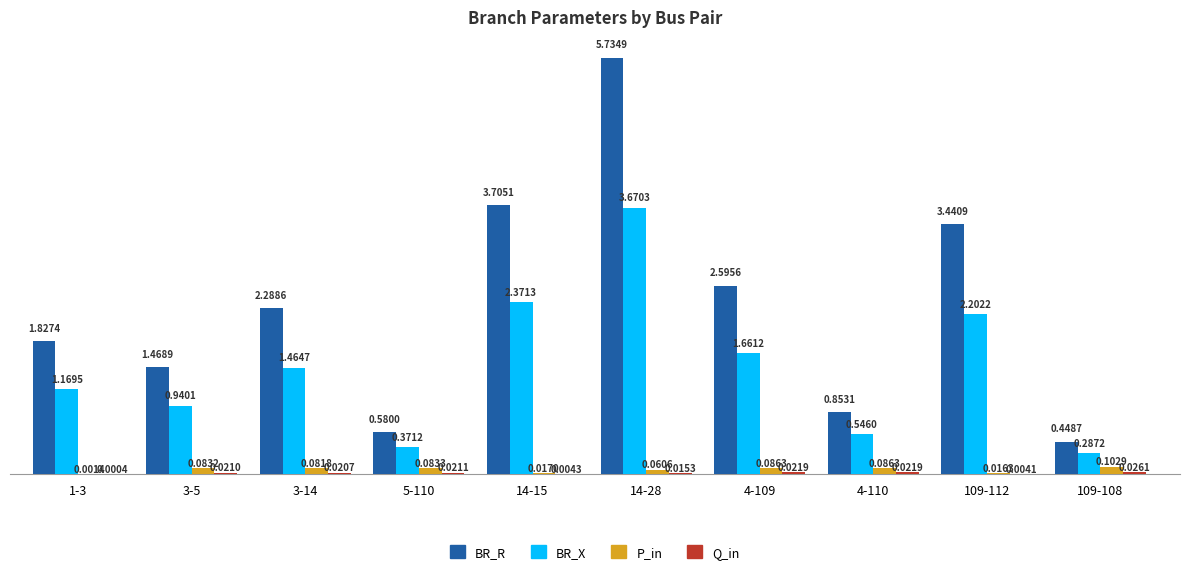

Between 3-5 and 4-110, which series saw the biggest shift?

BR_R